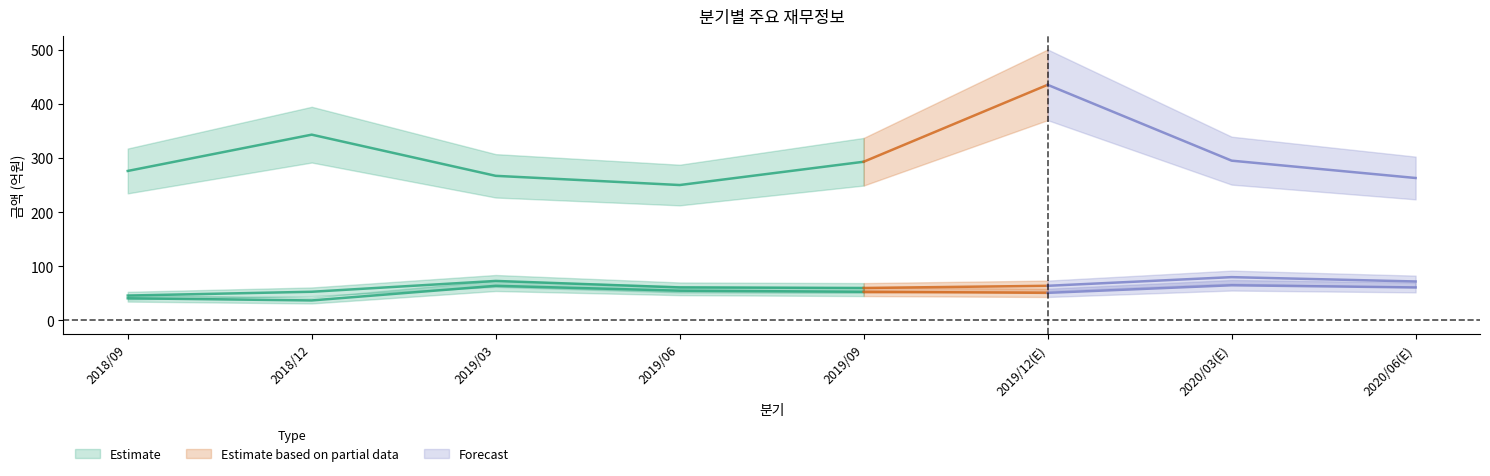

What is the spread (max minus min) of values at 2018/12?

306